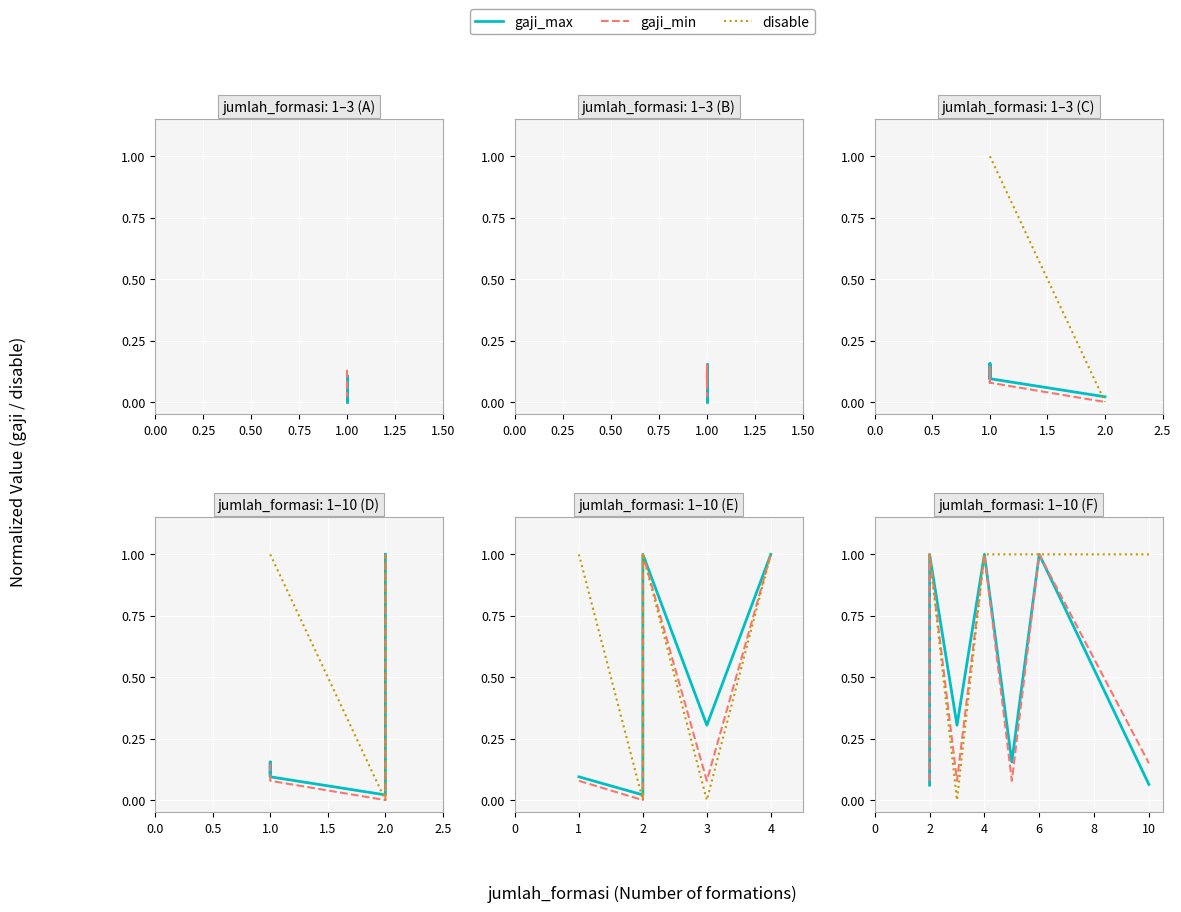

Is this an area chart (filled region under the line)?

No